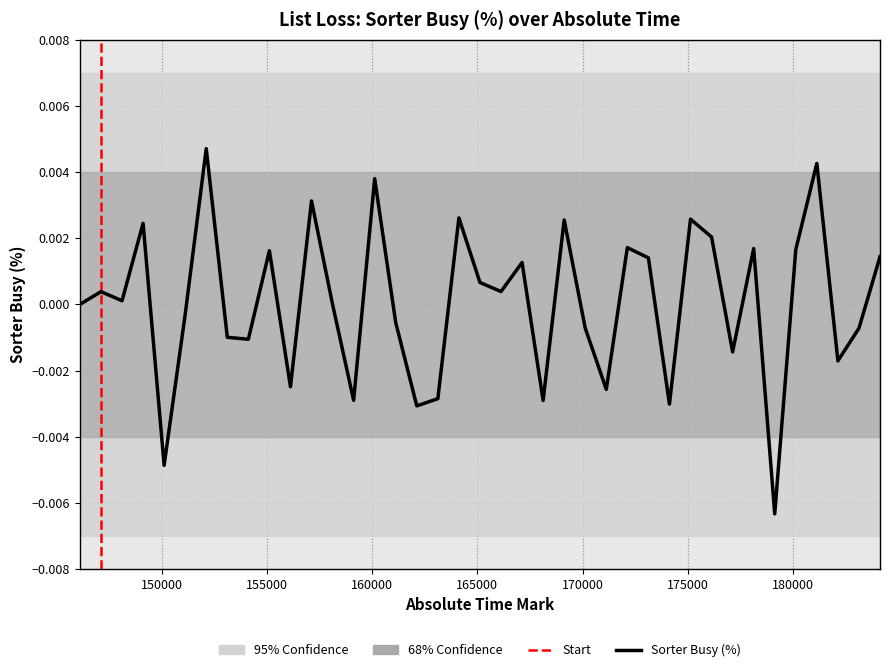

How many lines are shown in the chart?

1